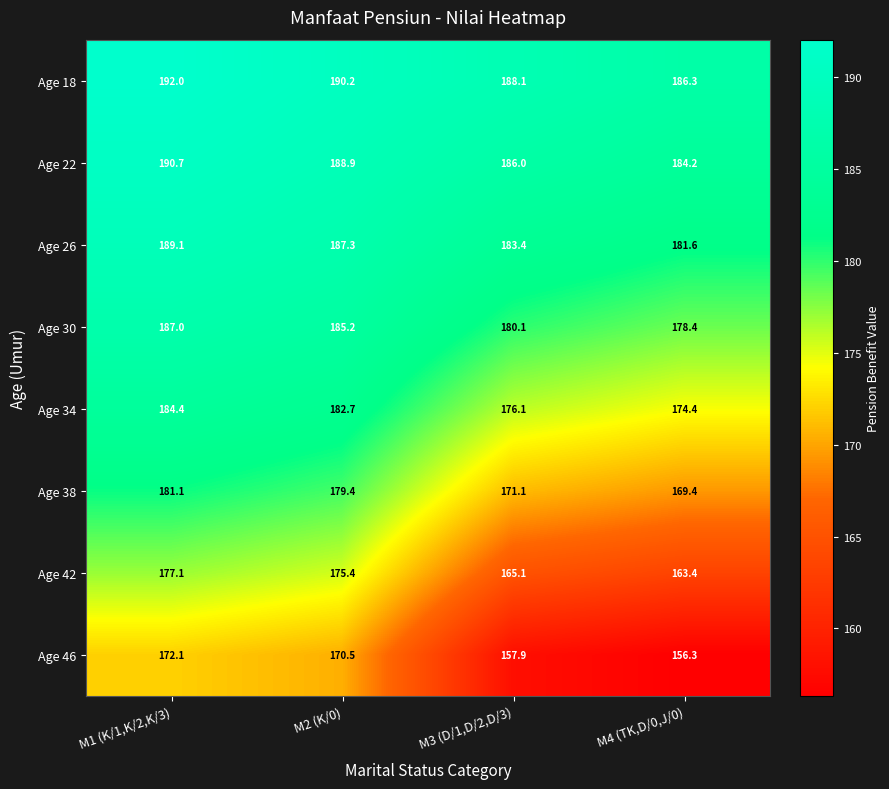

What is the greatest value displayed?

192.0